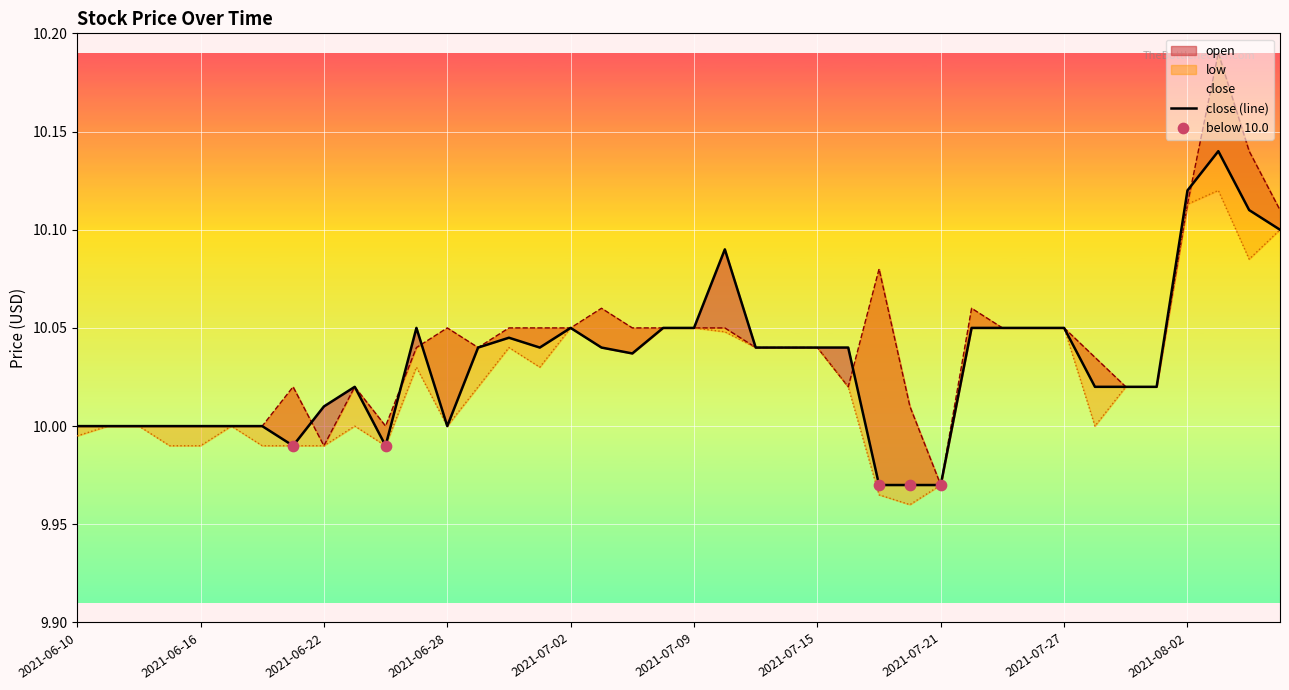

Which series contains the highest Y value?

open